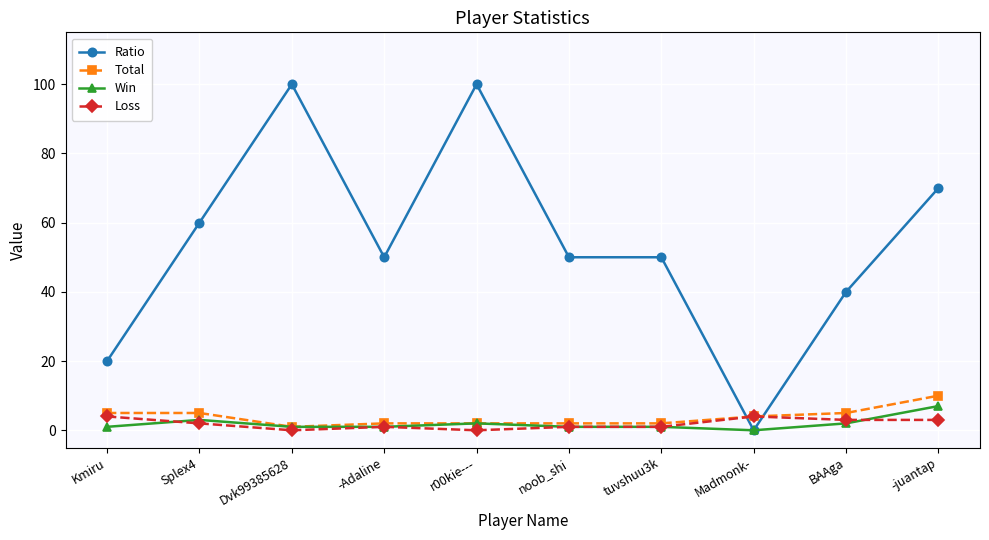

True or false: Loss has more than 0 points higher than both neighbors.

True